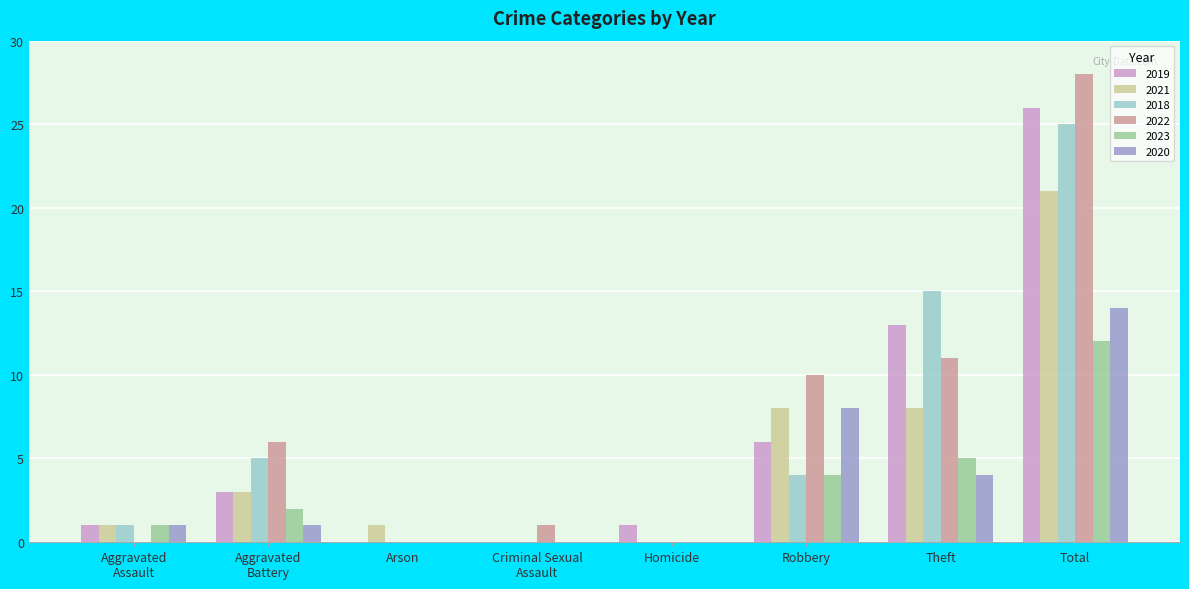

At which category is the sum across all series the highest?

Total